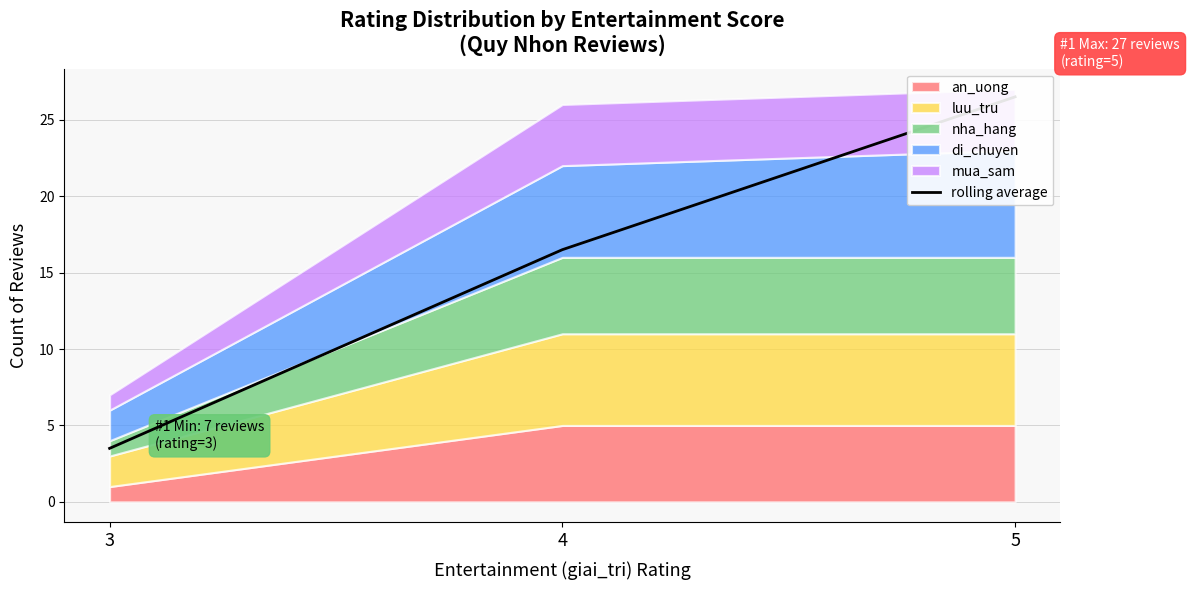

Reading right to left, what are all the values shown in this chart?

26.5	16.5	3.5